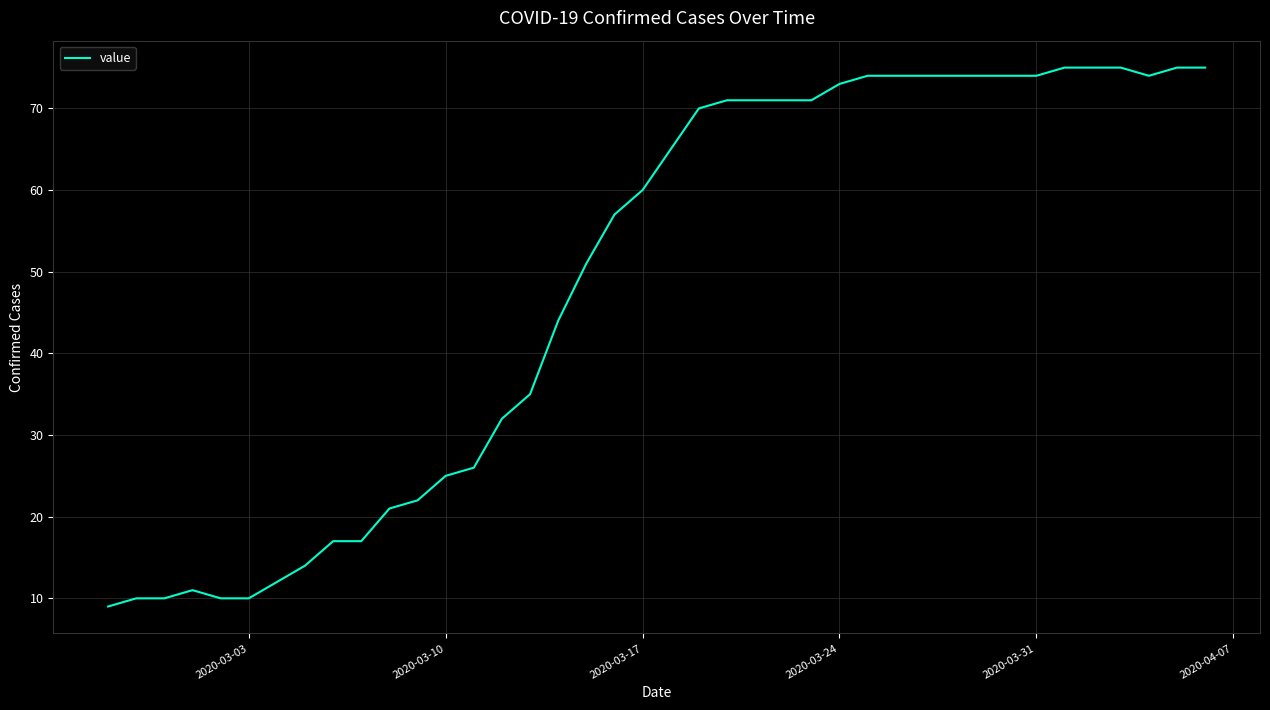

What is the difference between the maximum and minimum values?

66